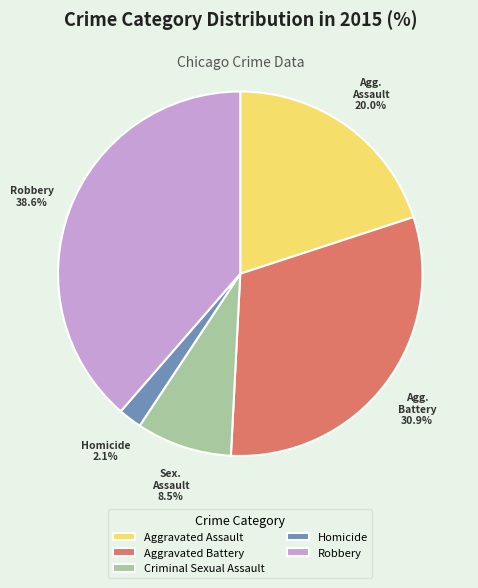

Does any single category account for the majority?

No